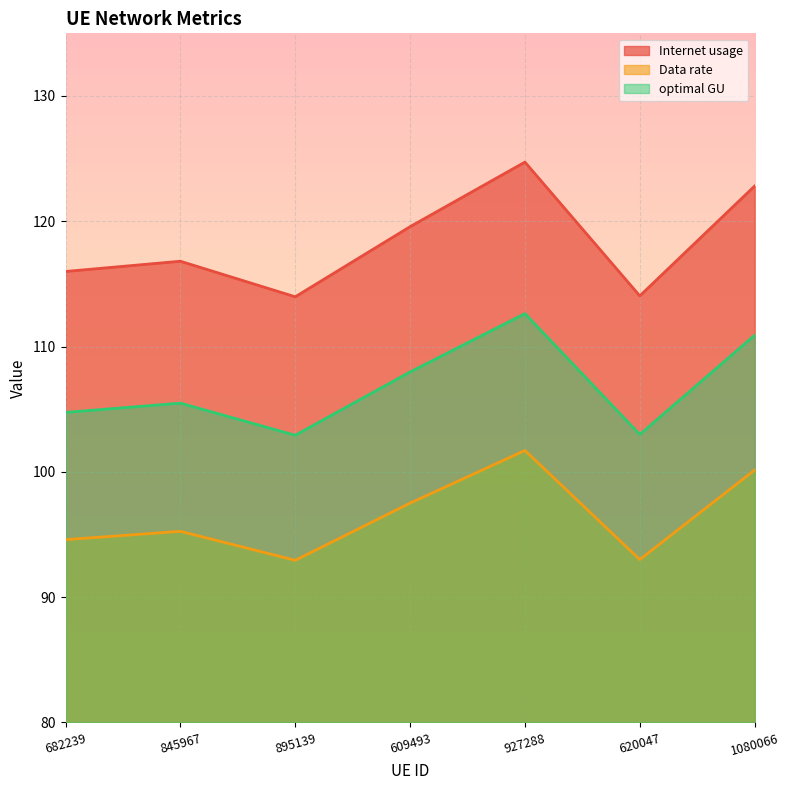

Does the chart display data point markers on the line(s)?

No